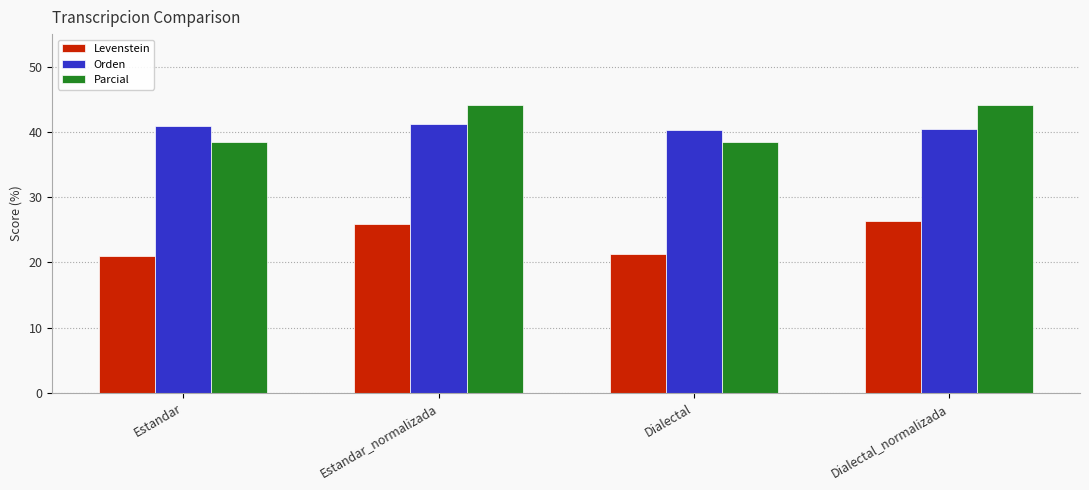

What is the difference between the Levenstein values at Estandar and Dialectal_normalizada?

5.4